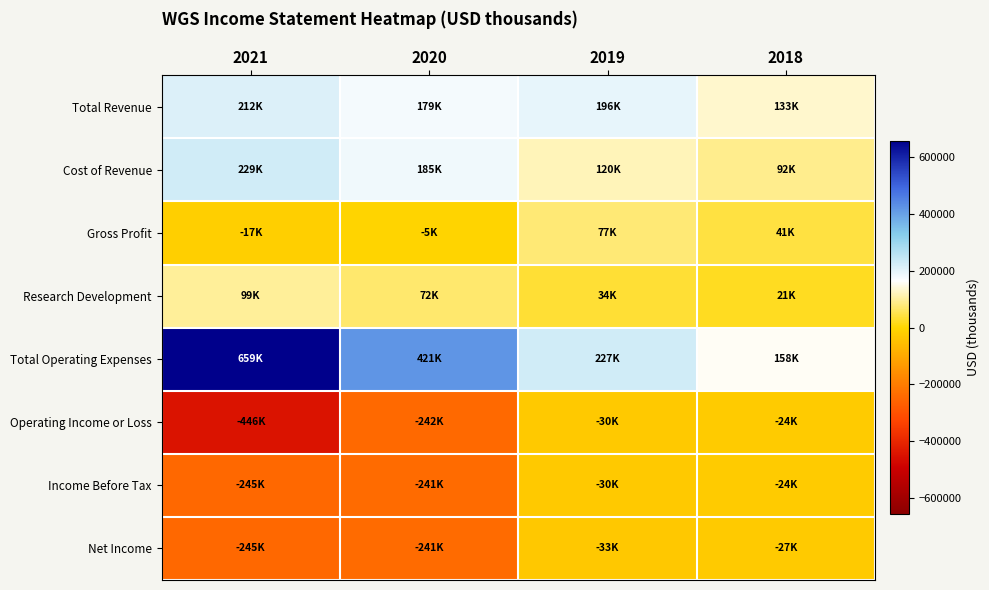

At which category is the sum across all series the highest?

2019